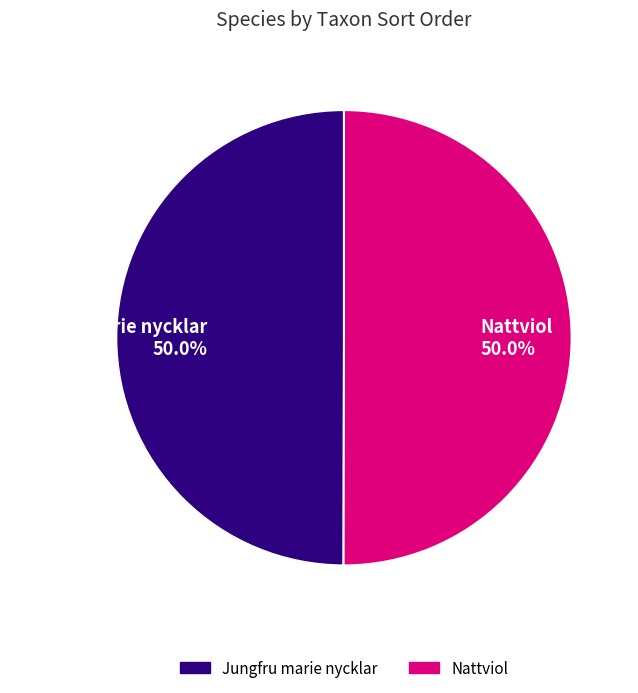

How much of the chart is everything except Jungfru marie nycklar 50.0%?

50.0%